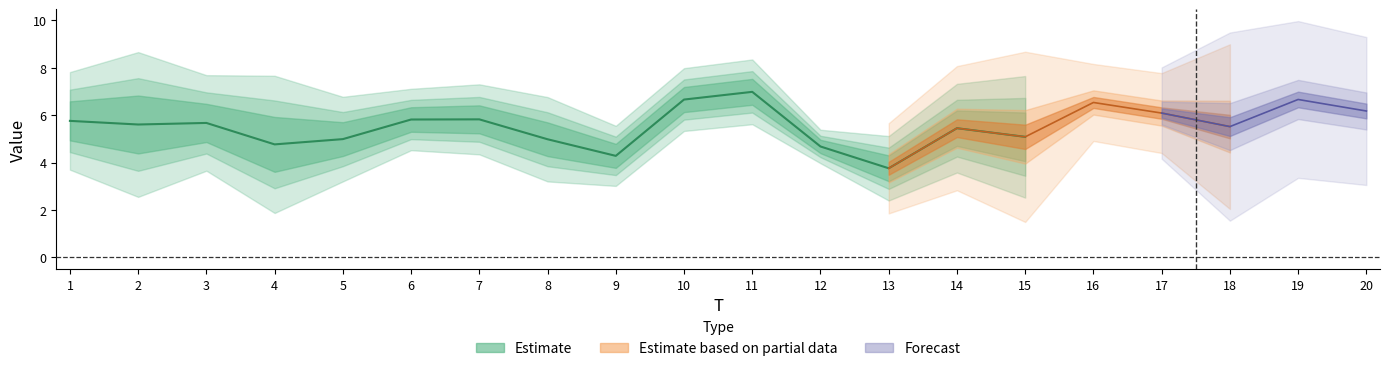

True or false: x5 has more than 0 interior local peaks.

True